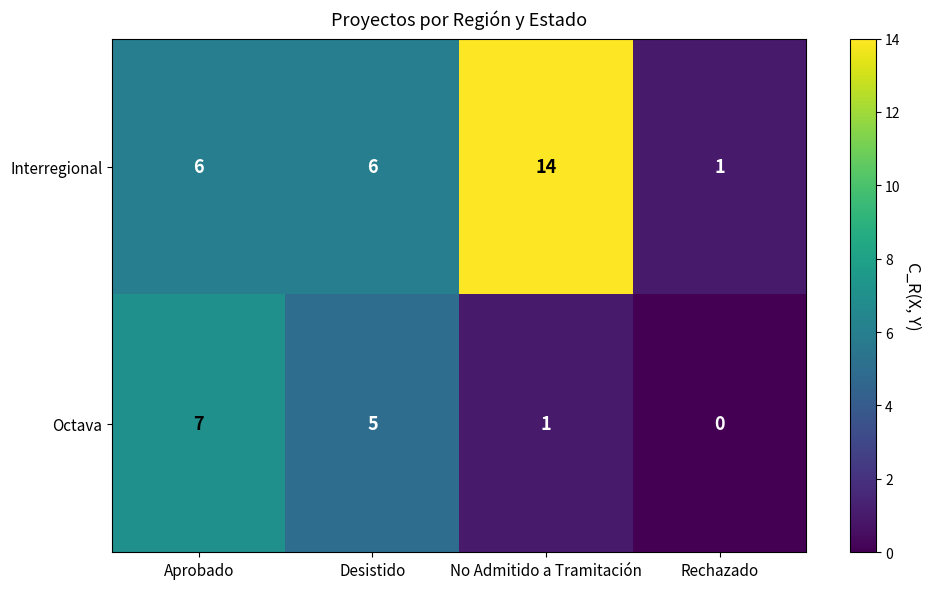

Rank the series at No Admitido a Tramitación from lowest to highest value.

Octava, Interregional